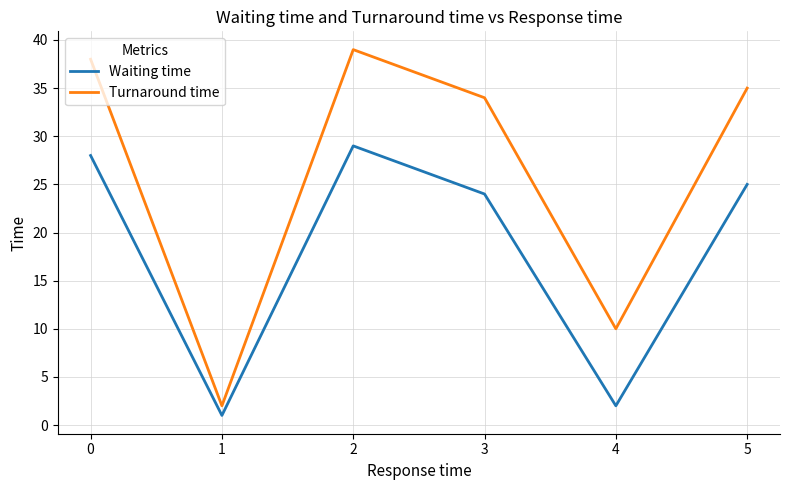

The value of Turnaround time at 5 is 51. True or false?

False